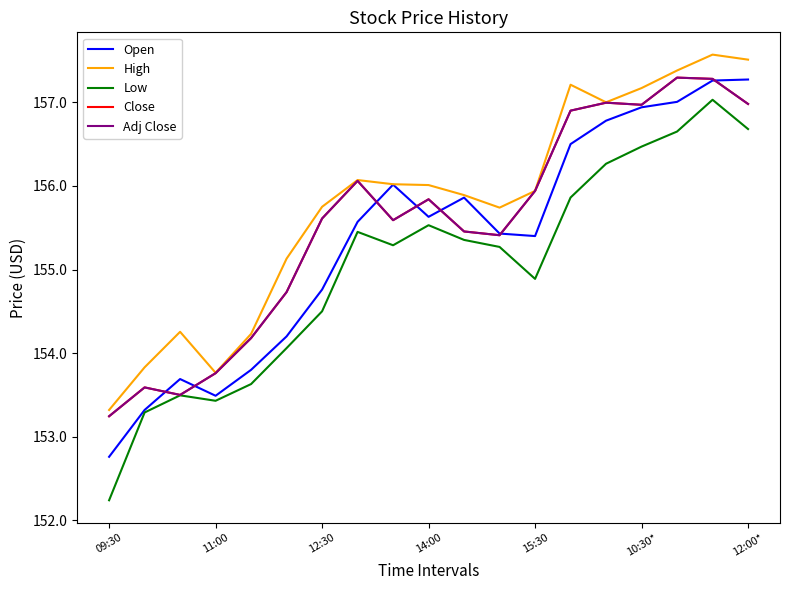

What is the maximum value shown in the chart?

157.6